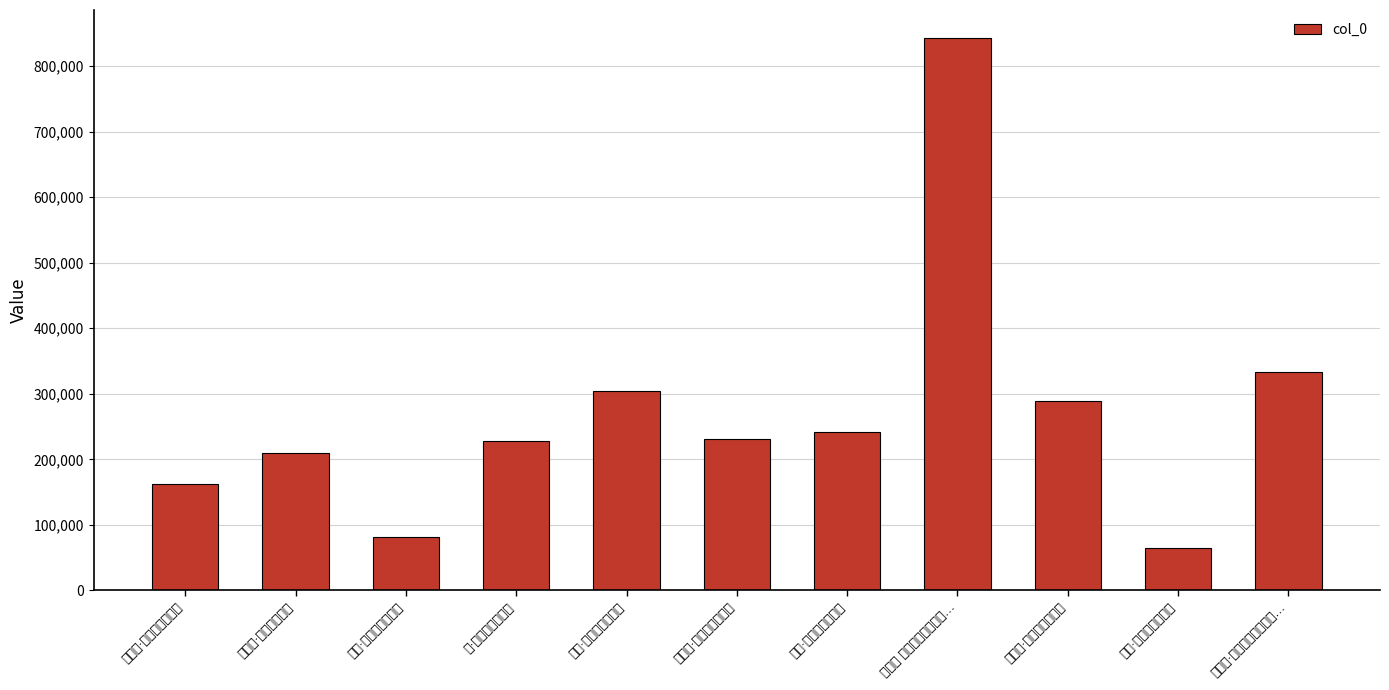

Count the number of data series in this chart.

1